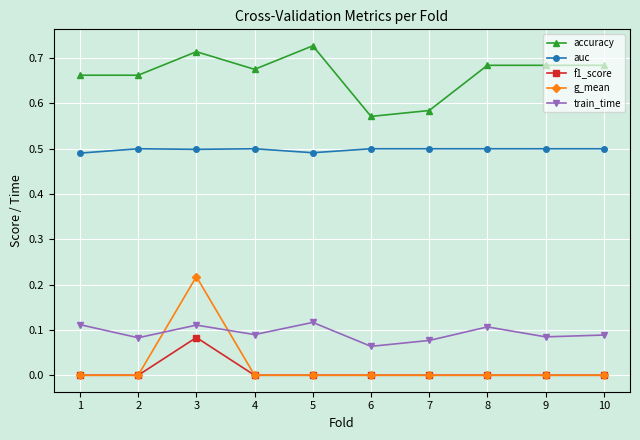

At how many categories does at least one series exceed 0?

10